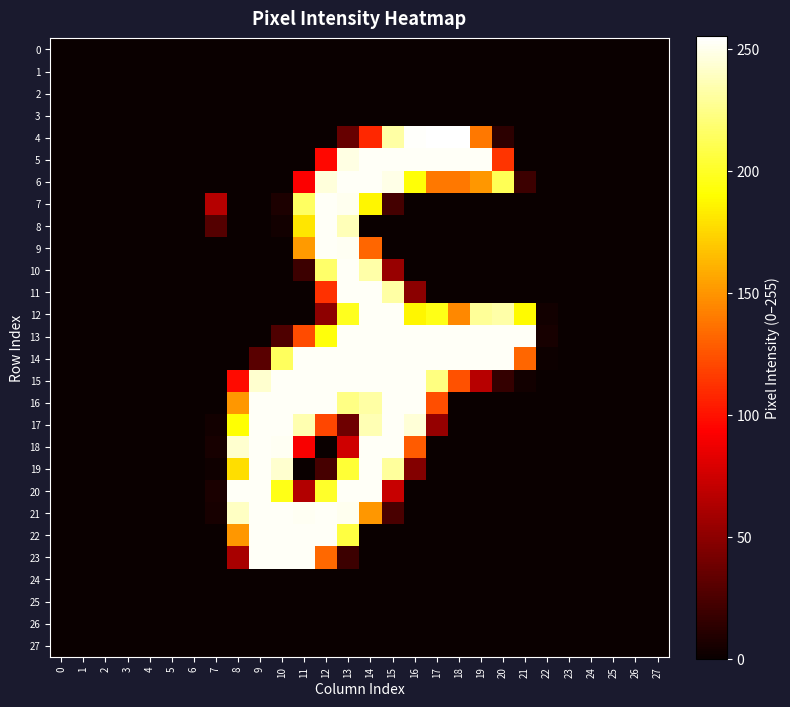

Which has a higher value, 25 or 21?

25